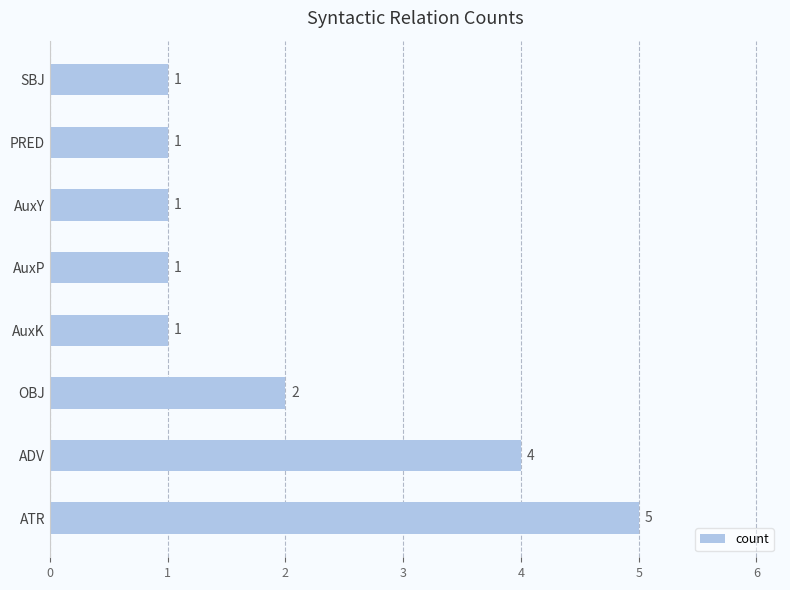

How many bars are there in total?

8